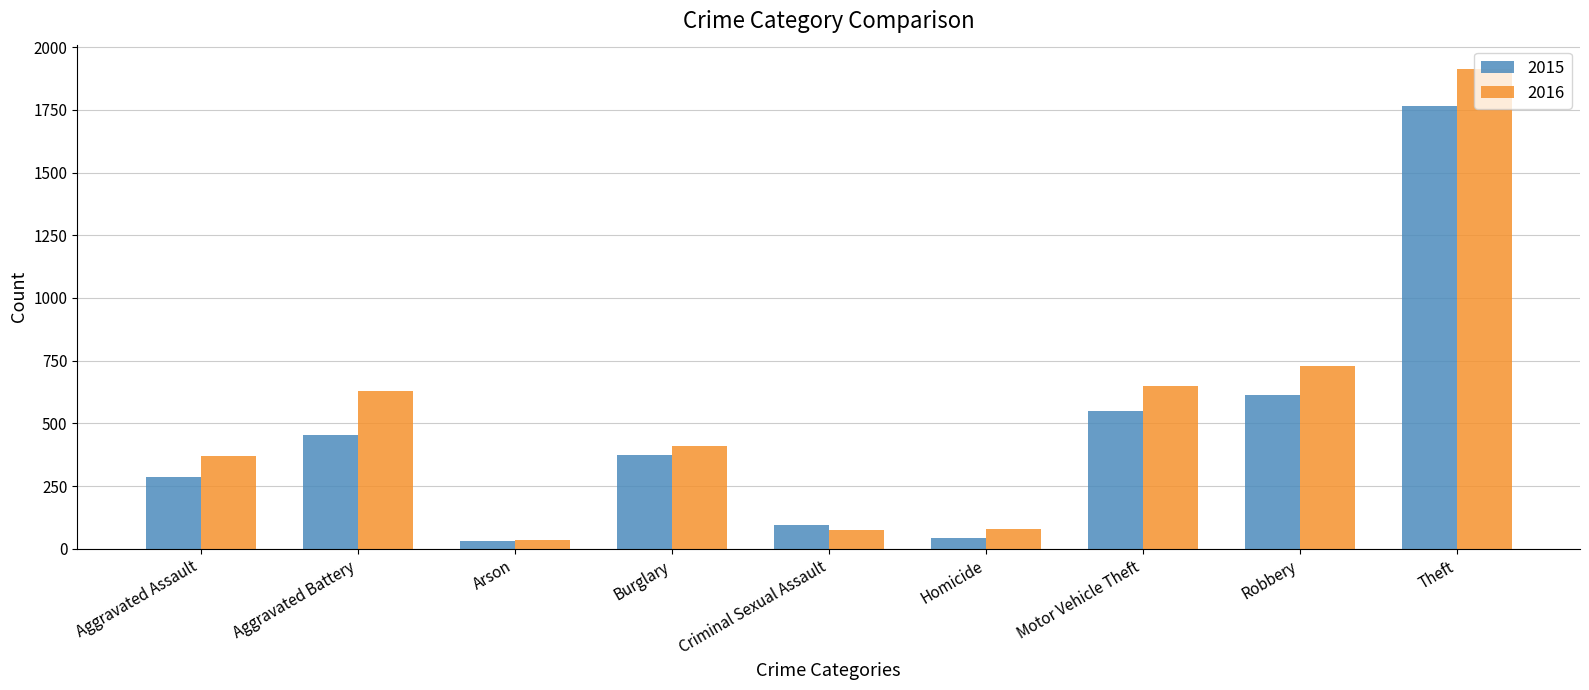

Does the chart contain any negative values?

No